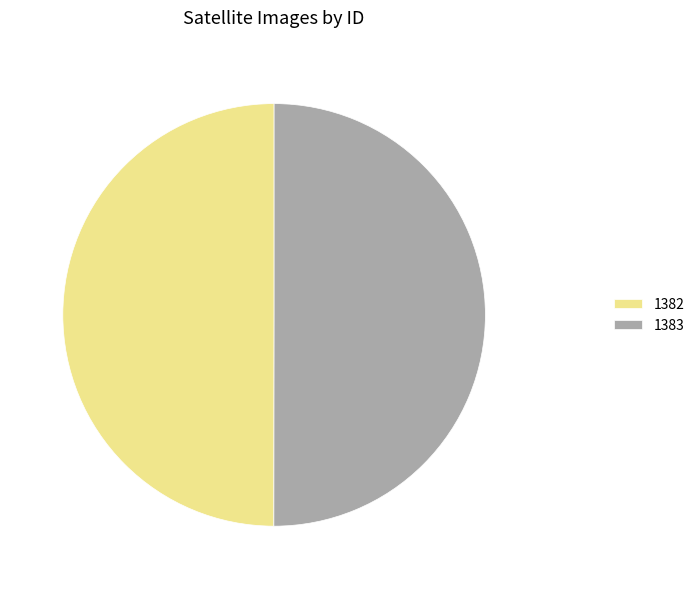

Combined, do 1382 and 1383 account for over 50%?

Yes